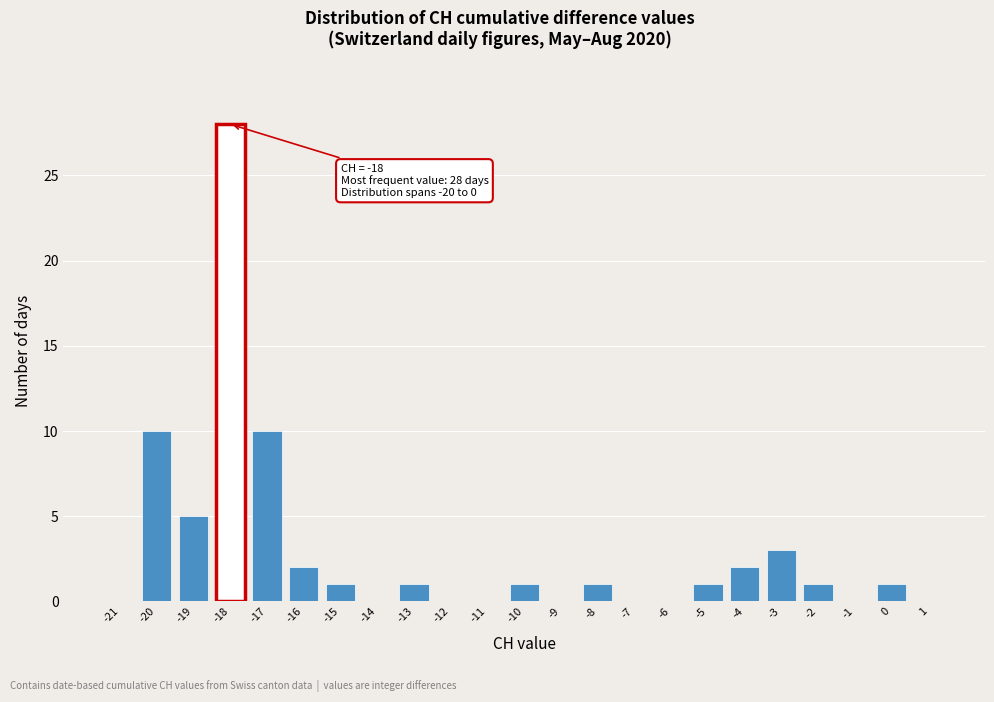

Over which range of the x-axis is the bar tallest?

-18.5 to -17.5